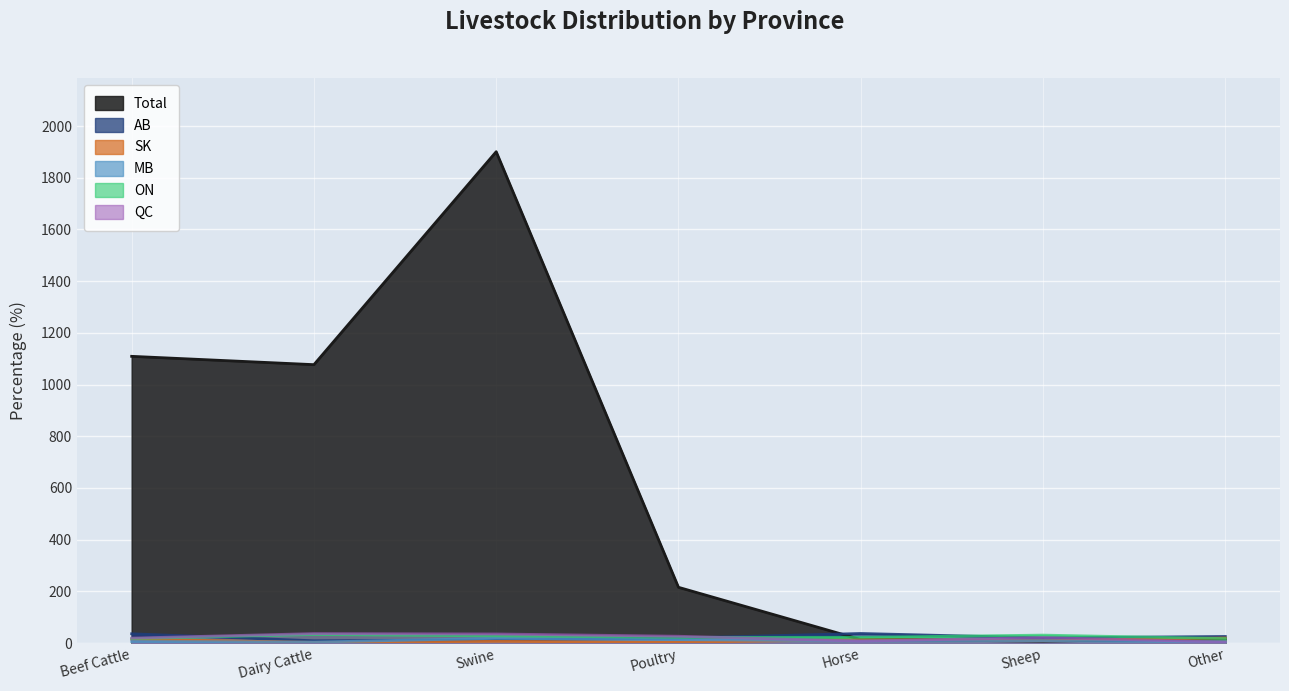

What is the total value across all series at Swine?

1999.6